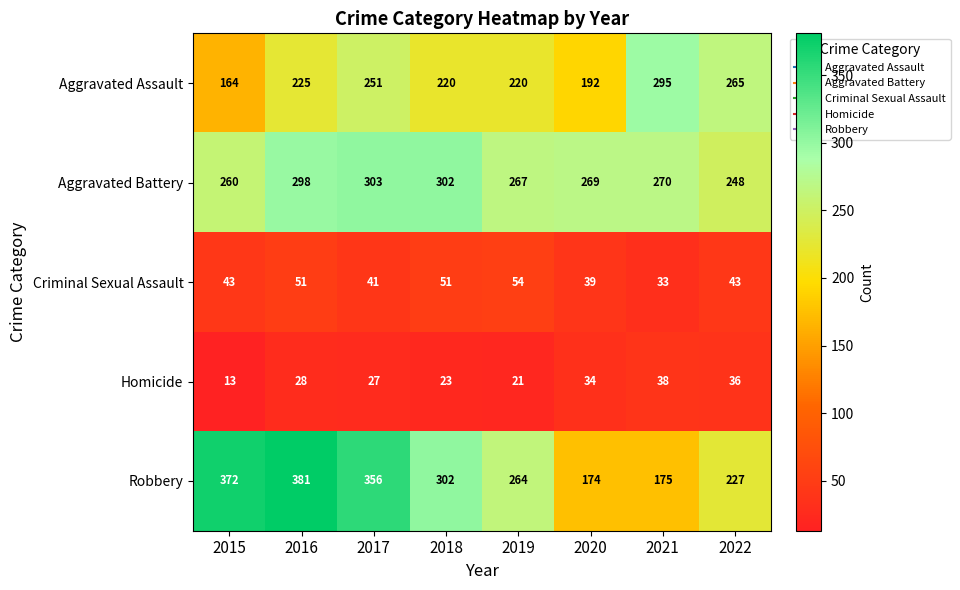

The Aggravated Assault series shows 311 at 2019. True or false?

False